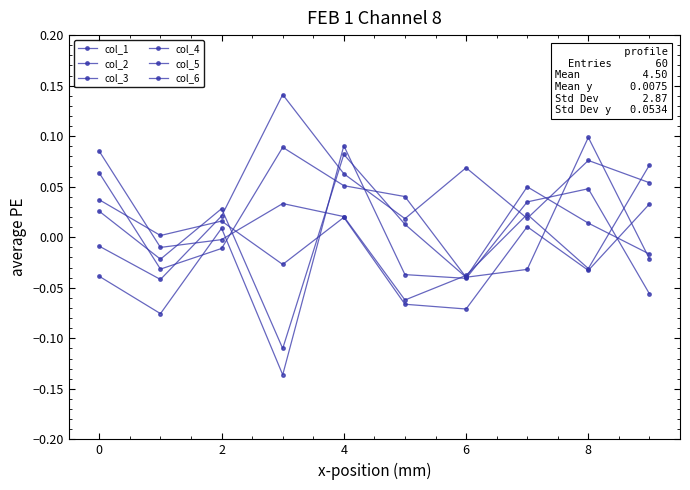

How many values in the col_4 series exceed 0?

6